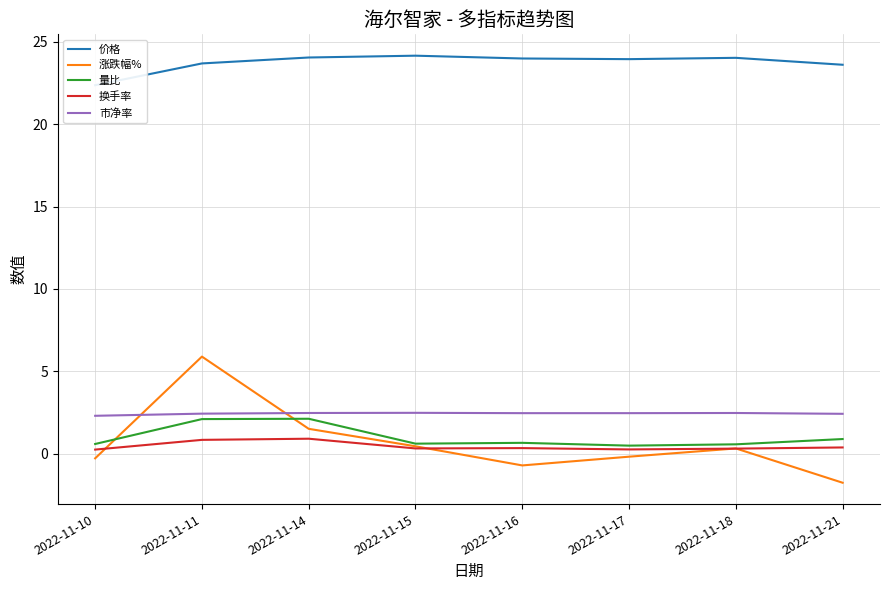

What is the total value across all series at 2022-11-15?

28.0